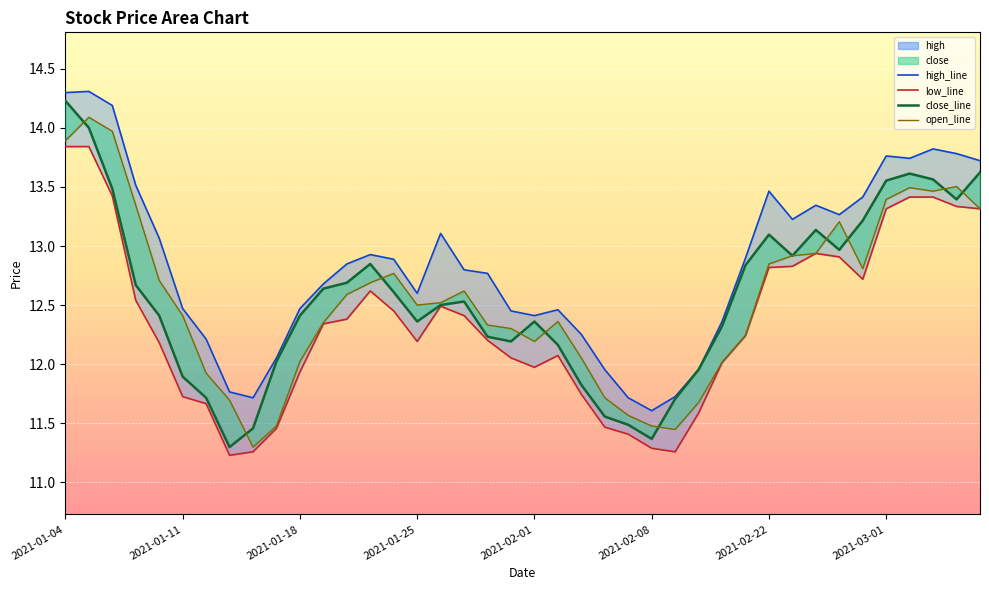

How many values in the open_line series are below 12?

9